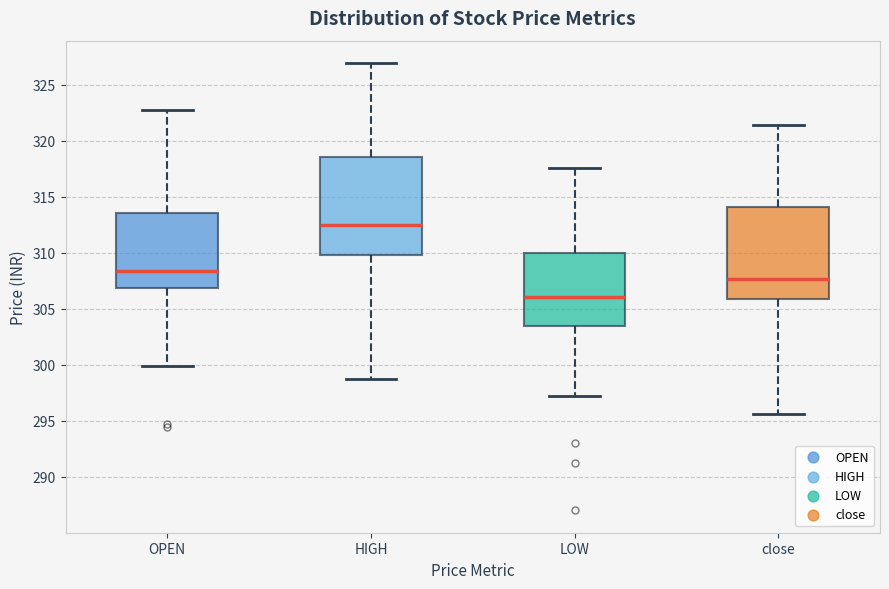

Which box is the tallest, from its lower edge to its upper edge?

HIGH